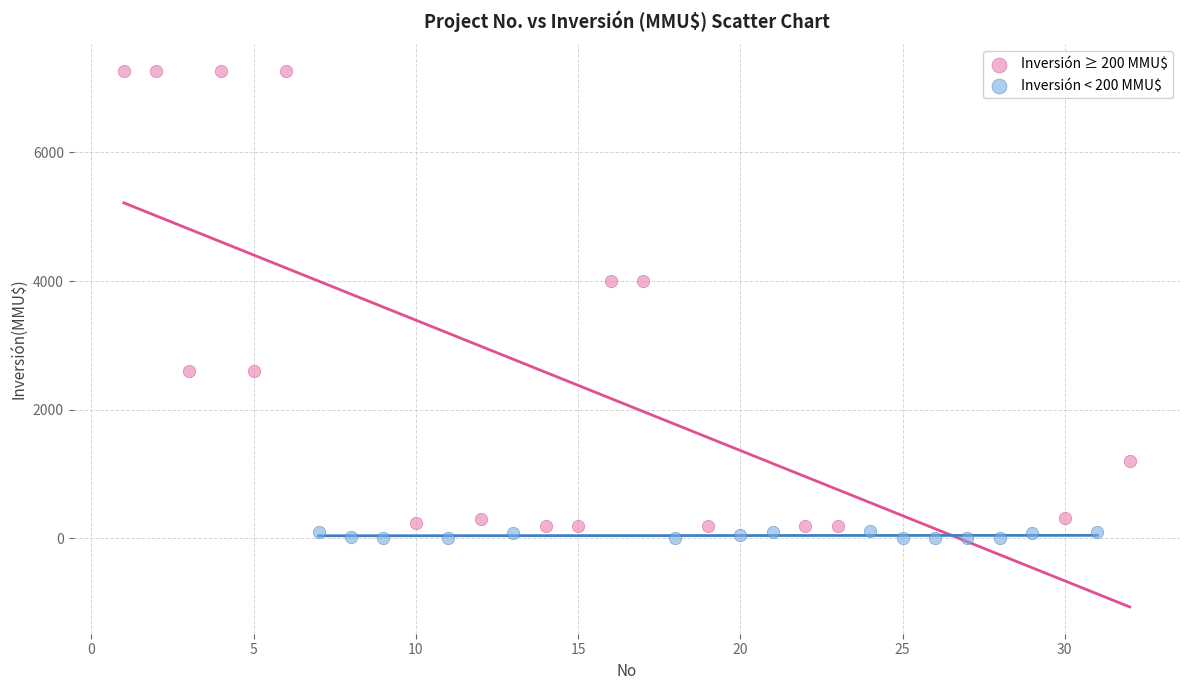

Which series reaches the maximum Y coordinate?

Inversión ≥ 200 MMU$